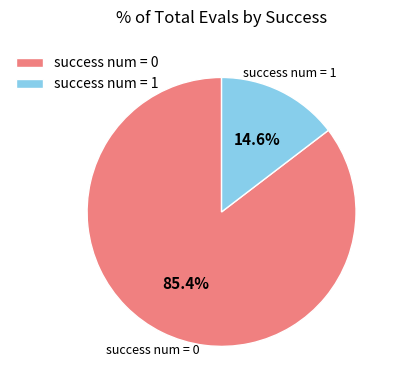

To the nearest percent, what portion does success num = 1 represent?

15%